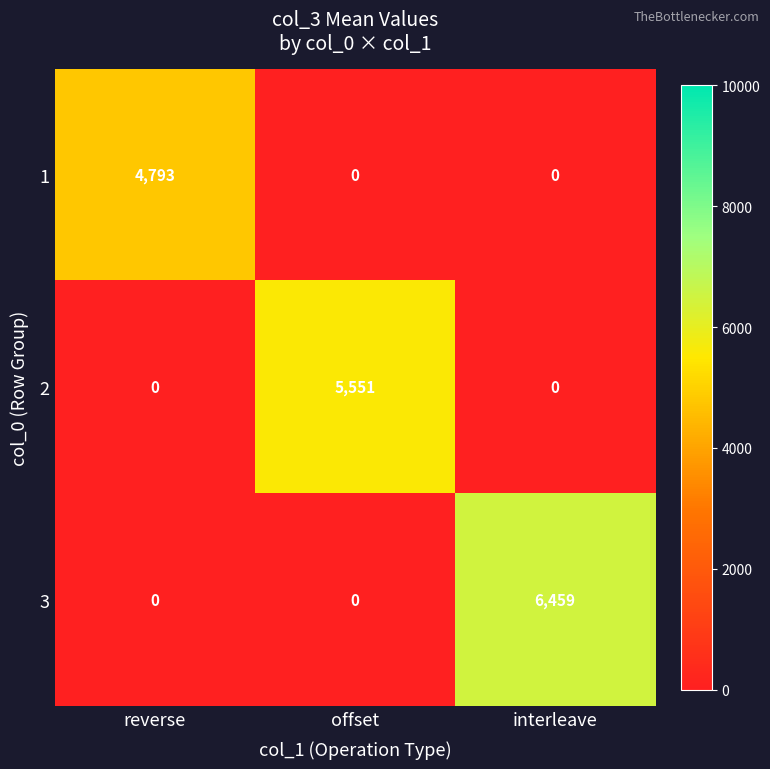

Rank the series by their average value, from highest to lowest.

3, 2, 1